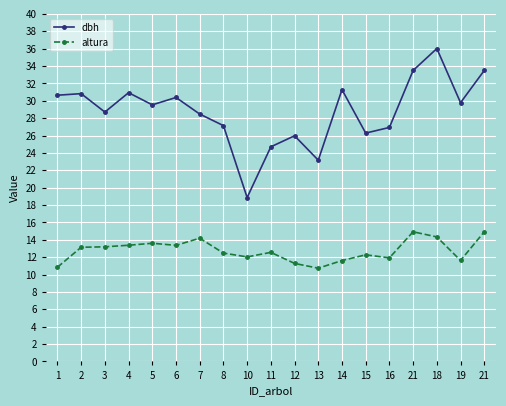

The value of altura at 13 is 10.7. True or false?

True